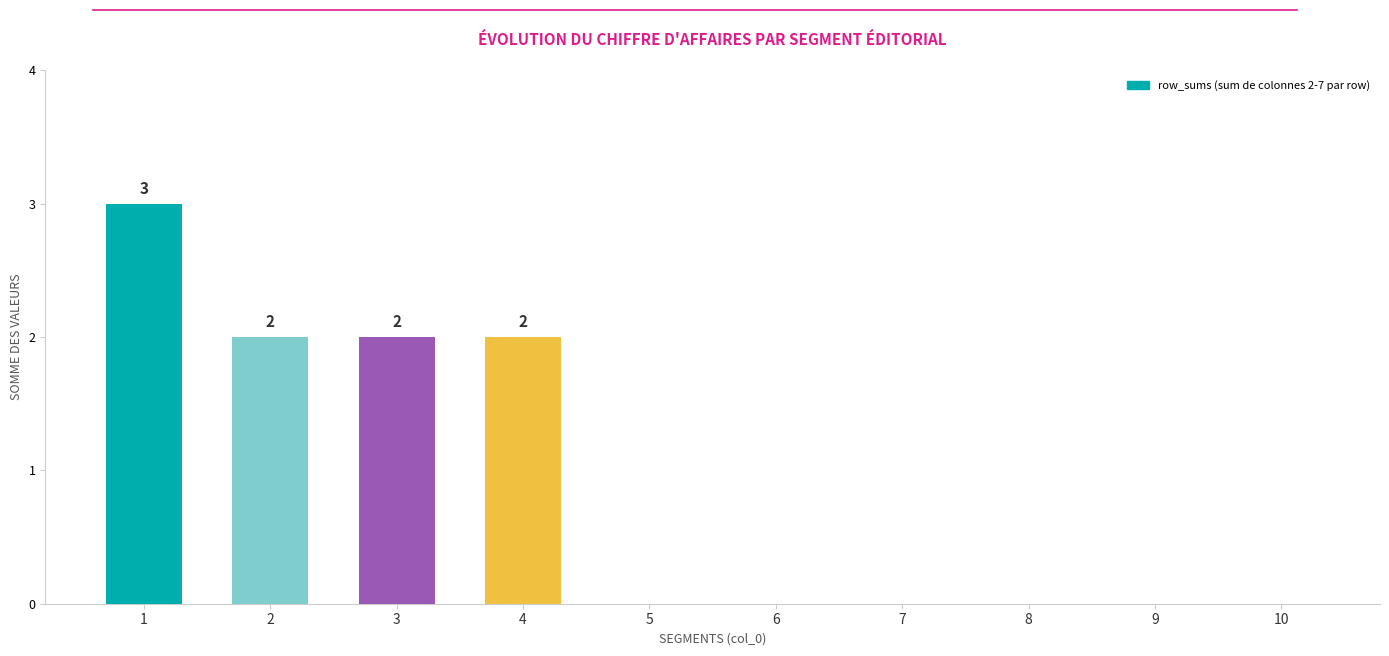

What is the average value?

1